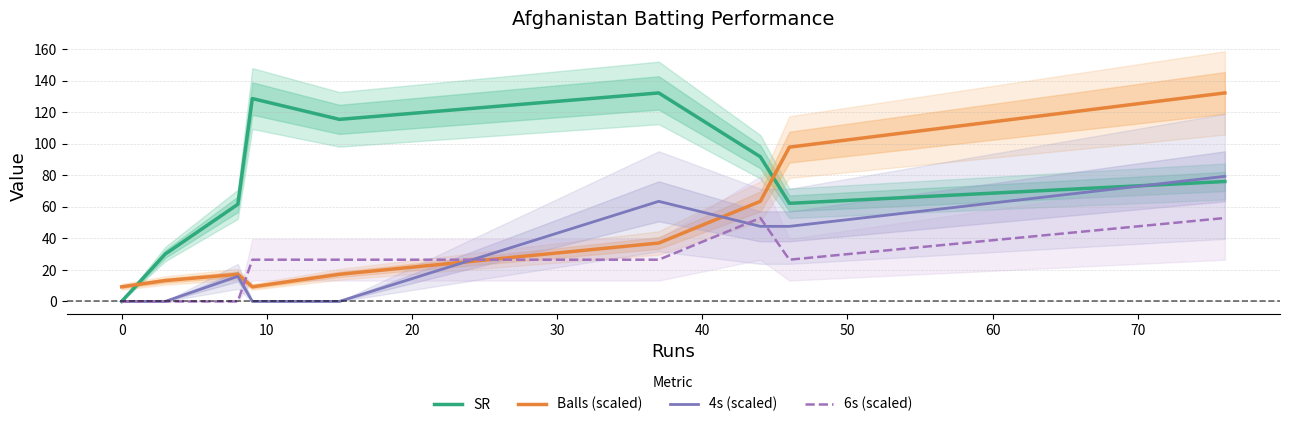

What is the maximum value for SR?

132.1